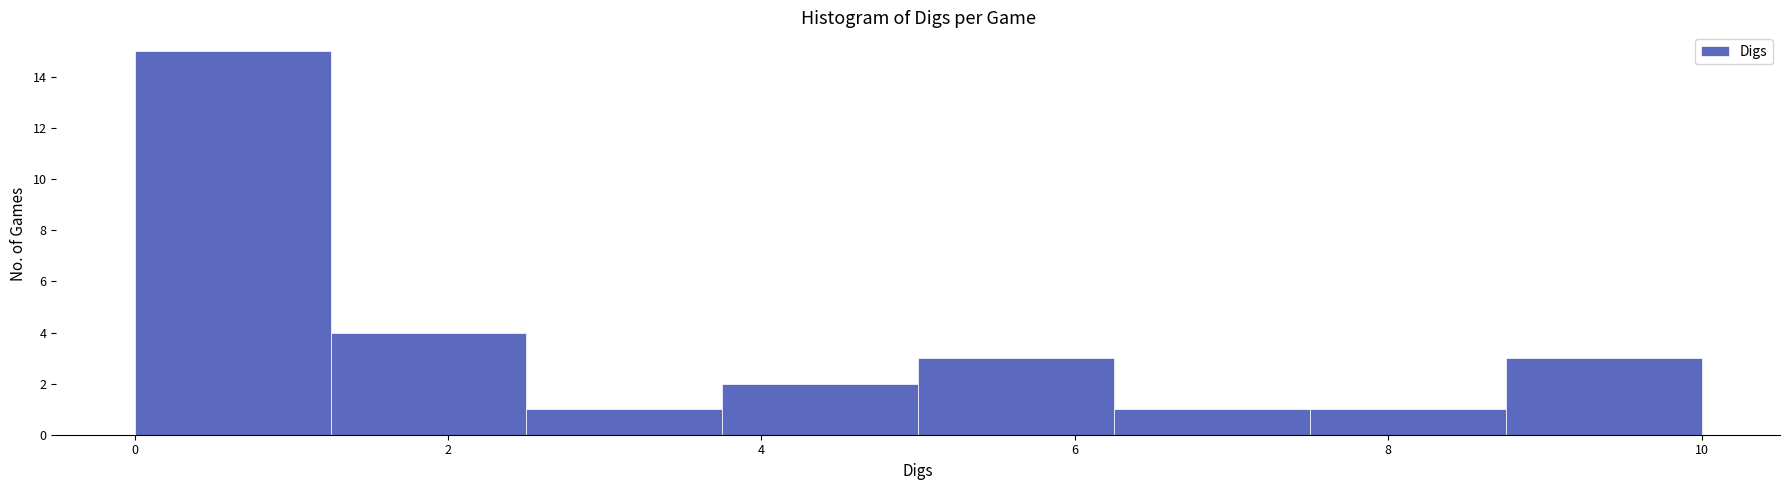

Reading left to right, transcribe this chart: for each bar, give the range it covers on the x-axis and its height. Neither the bar edges nor the heights are printed on the chart, so give them approximately, as read against the axes.

0.00 to 1.25: 15
1.25 to 2.50: 4
2.50 to 3.75: 1
3.75 to 5.00: 2
5.00 to 6.25: 3
6.25 to 7.50: 1
7.50 to 8.75: 1
8.75 to 10.00: 3